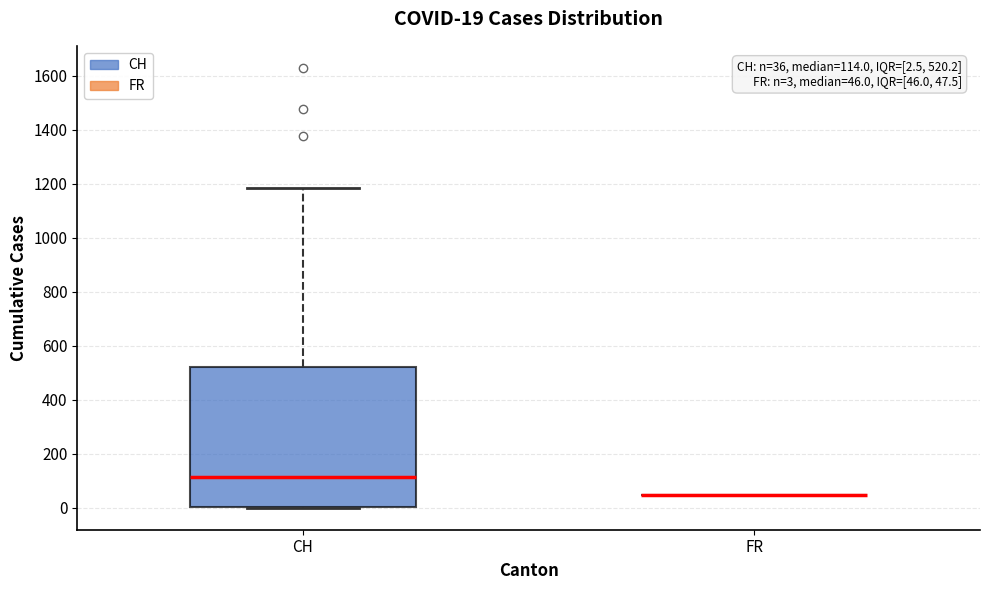

Comparing the boxes themselves (not the whiskers), which one is the tallest?

CH